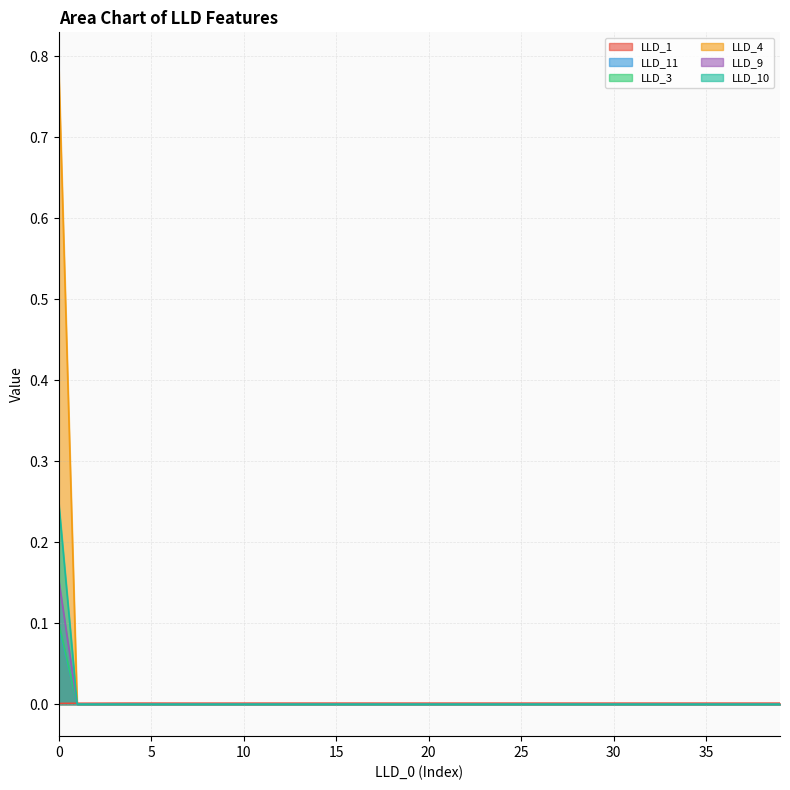

Which series has the widest spread of values?

LLD_4